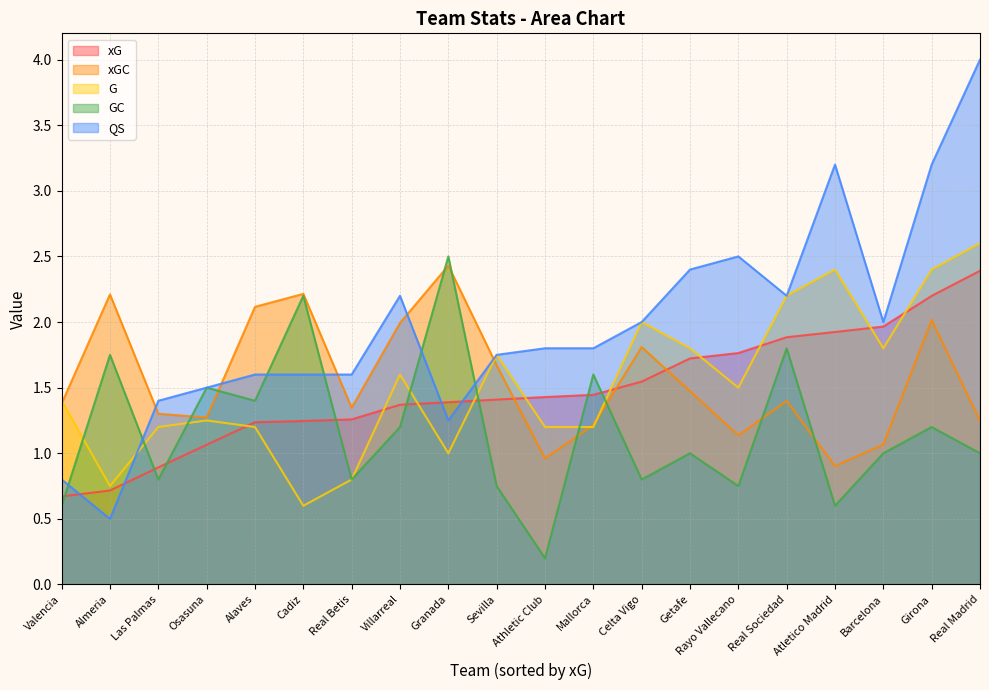

Which series has the largest total across all categories?

QS